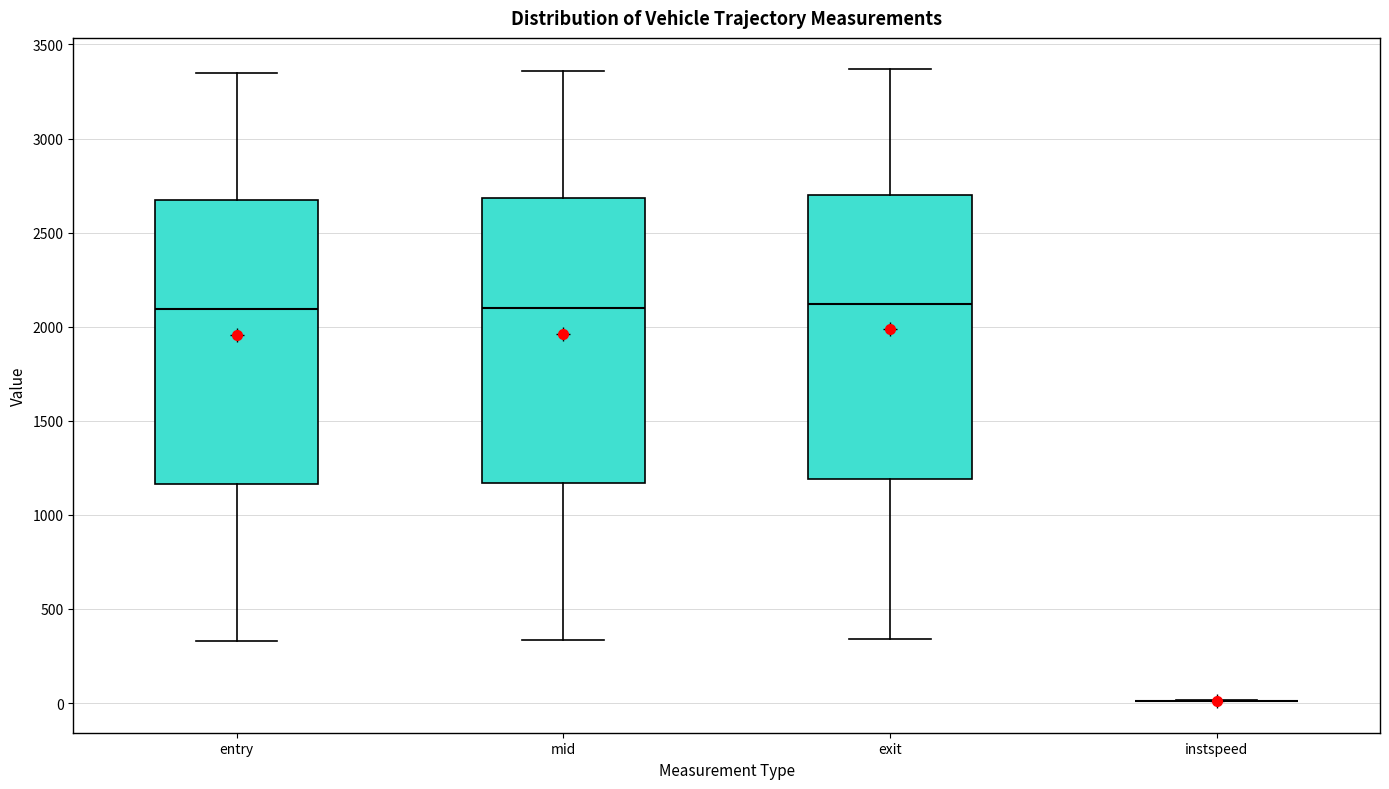

Reading left to right, read every box against the y-axis: the position of its median line, the range the box covers, and the ends of its whiskers. The values are not printed on the chart, so give them approximately, as read against the axis.

entry: median 2100, box 1150 to 2700, whiskers 350 to 3350
mid: median 2100, box 1150 to 2700, whiskers 350 to 3350
exit: median 2100, box 1200 to 2700, whiskers 350 to 3350
instspeed: box collapsed to a line at 0, whiskers 0 to 0